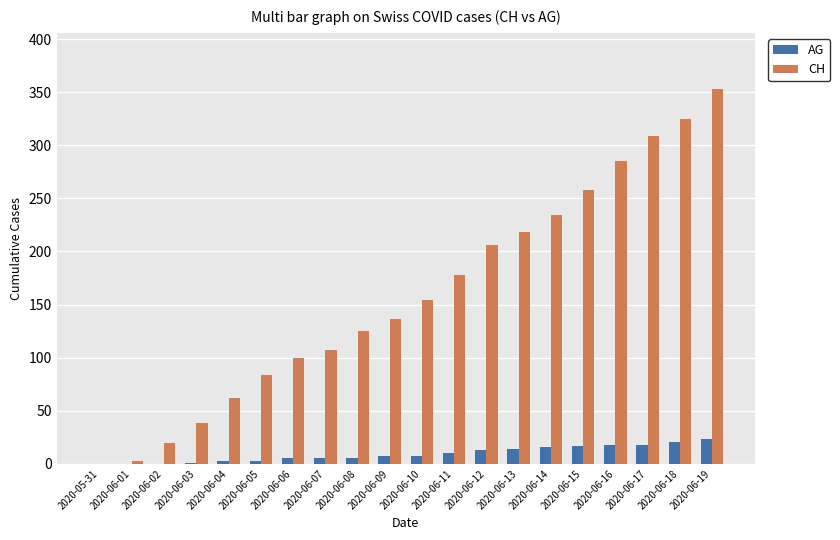

Is it true that CH equals 28 at 2020-06-09?

False